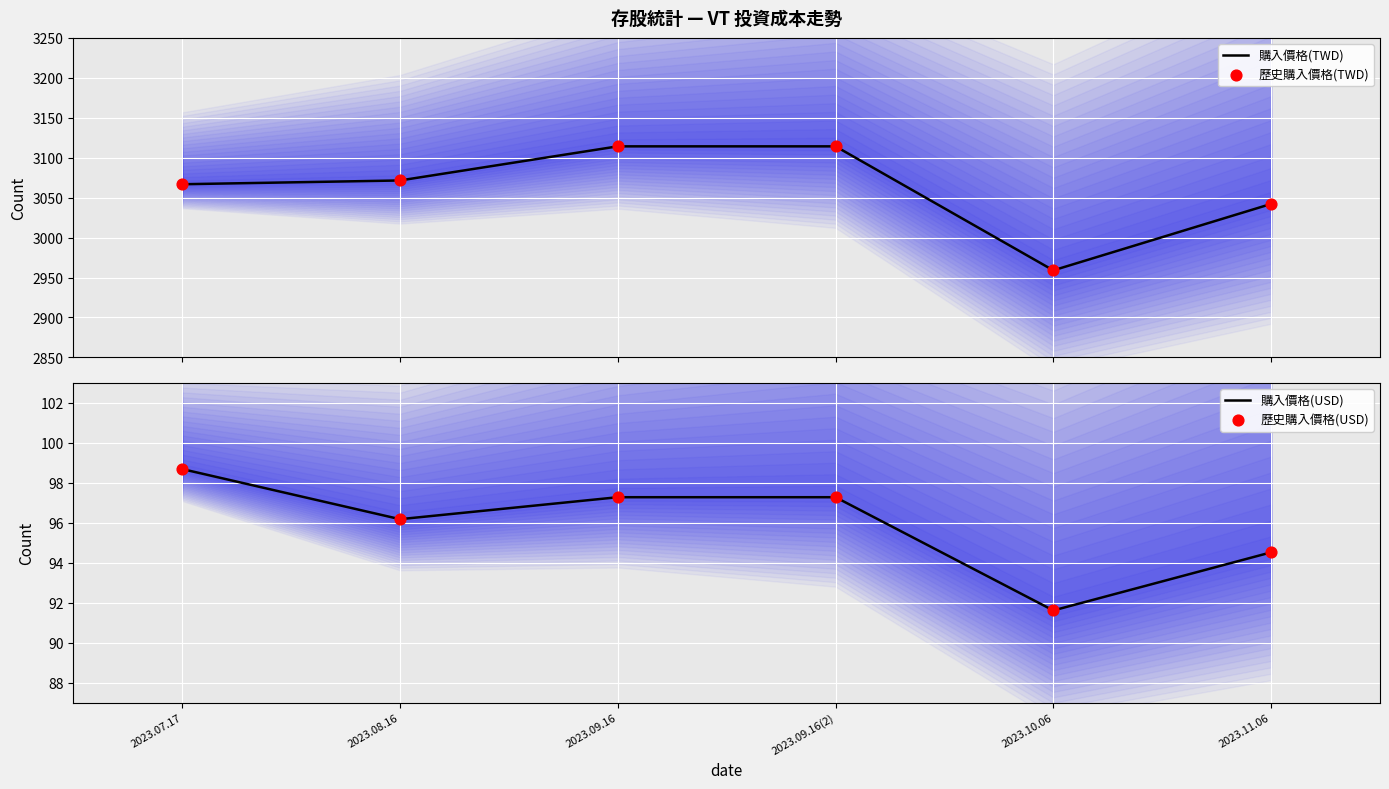

At how many categories does at least one series exceed 1712?

6